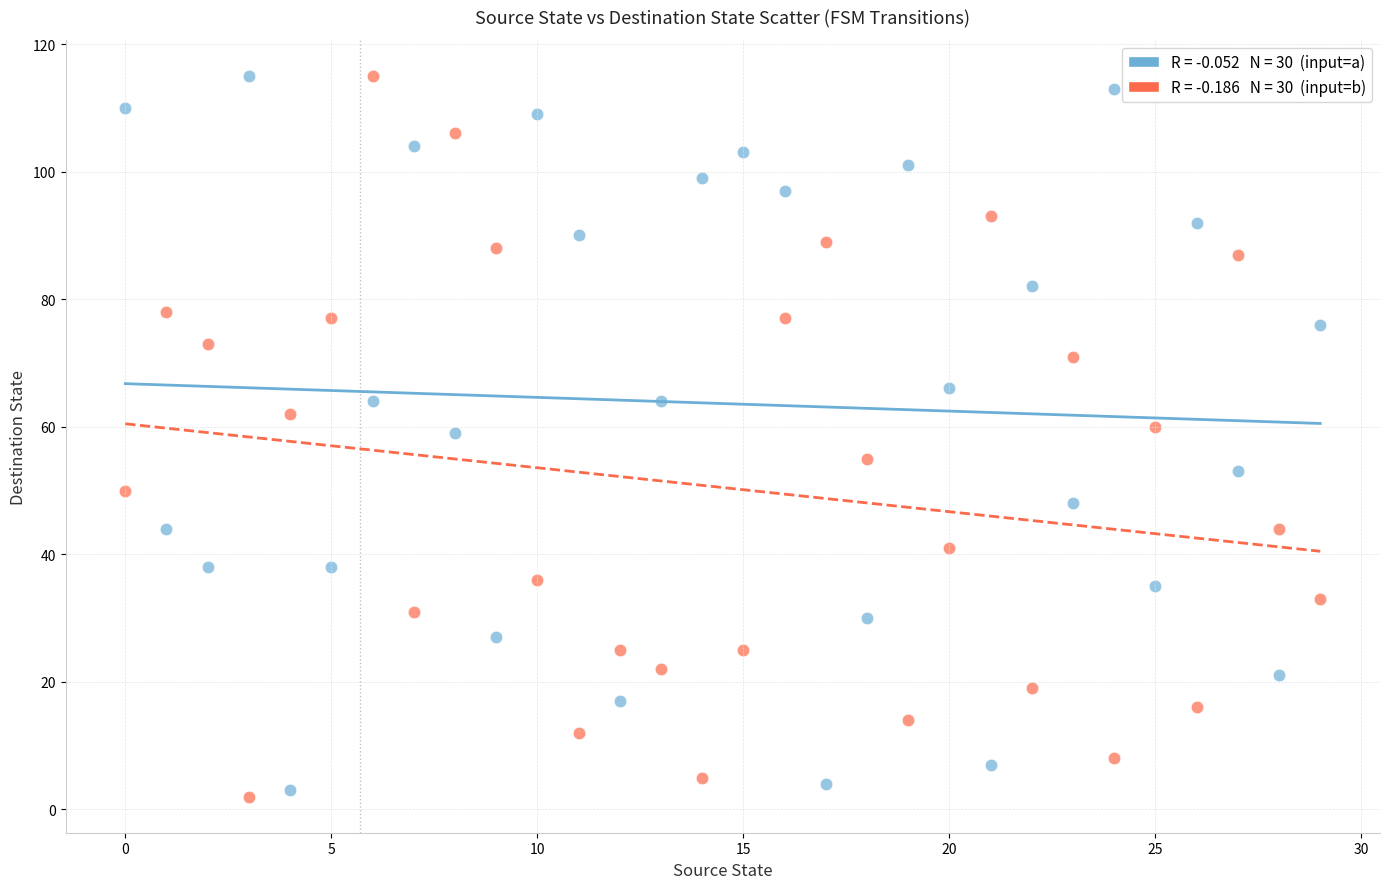

Across all data points, what is the range of Y values (max minus min)?

113